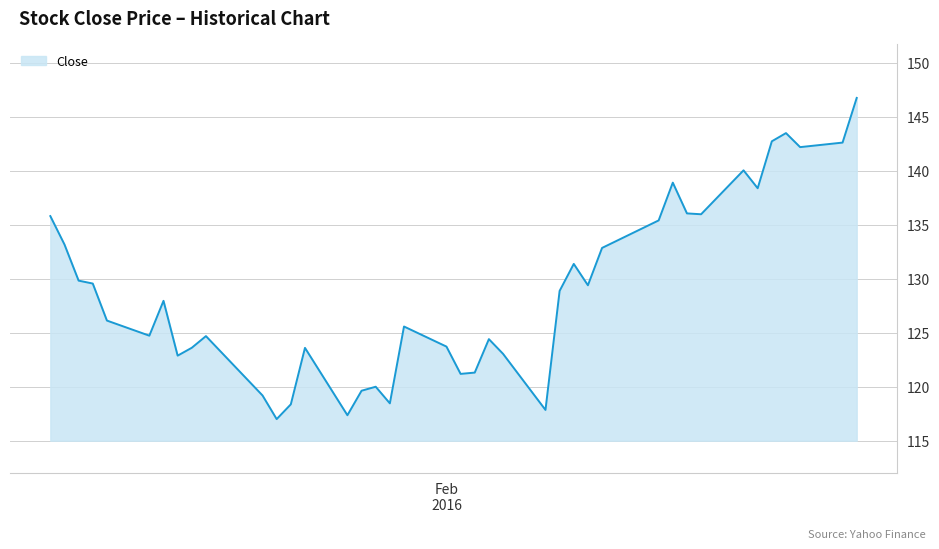

What is the maximum value shown in the chart?

146.8